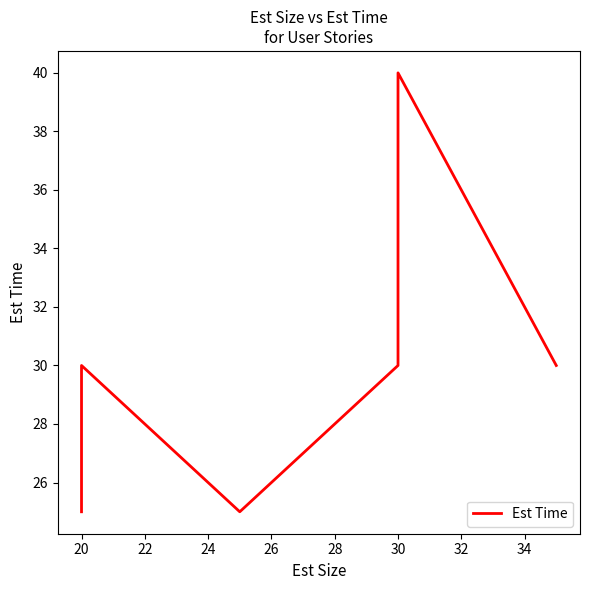

What is the change in value from 26 to 28?

+5